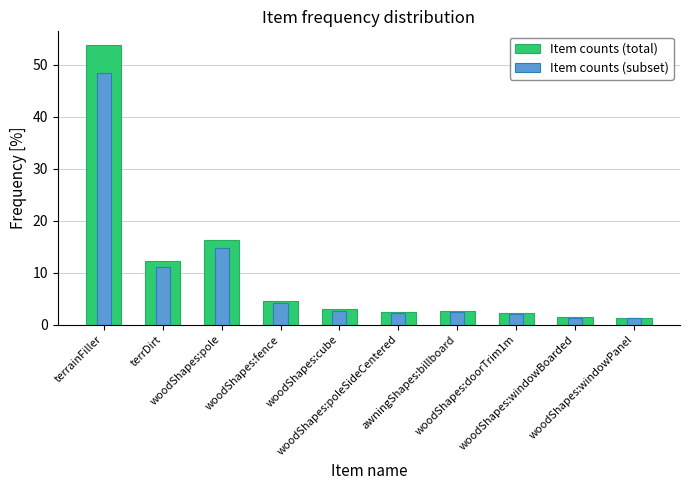

At which label is Item counts (total) closest to 27?

woodShapes:pole